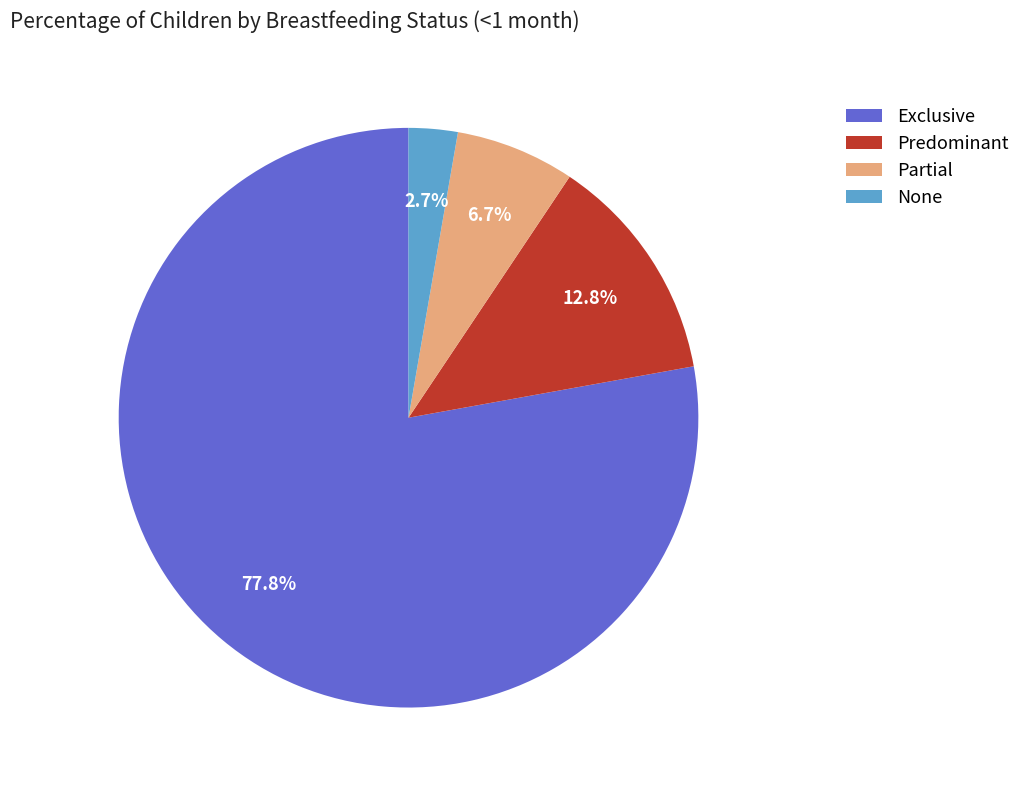

Is it true that Predominant is 13% of the pie?

True